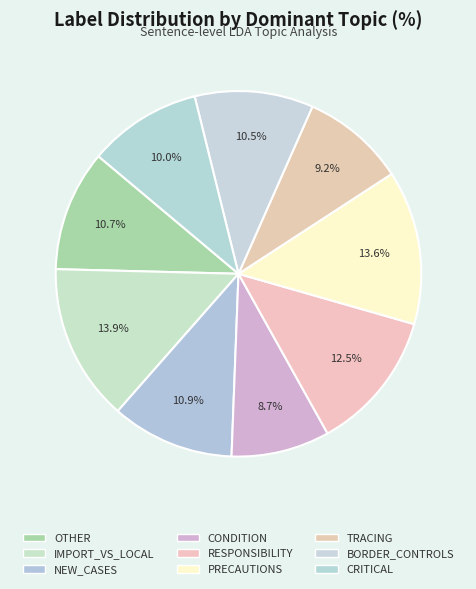

Is it true that CONDITION is 9% of the pie?

True